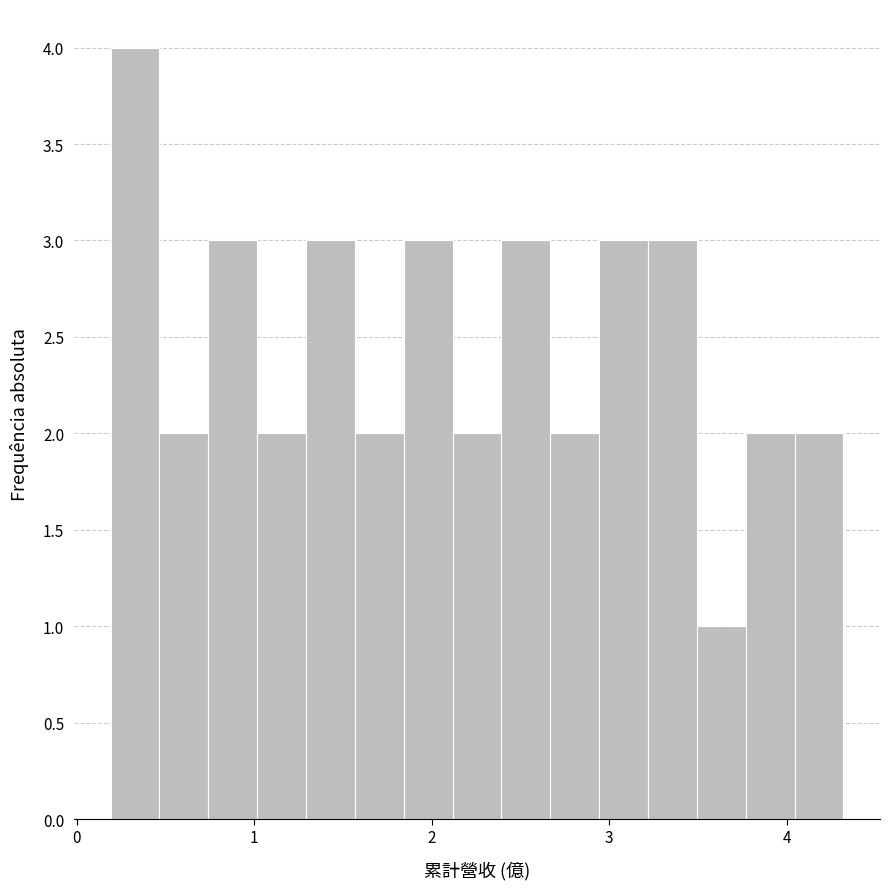

Around what value on the x-axis is the tallest bar? Give the approximate position of its centre, as read against the axis.

0.3